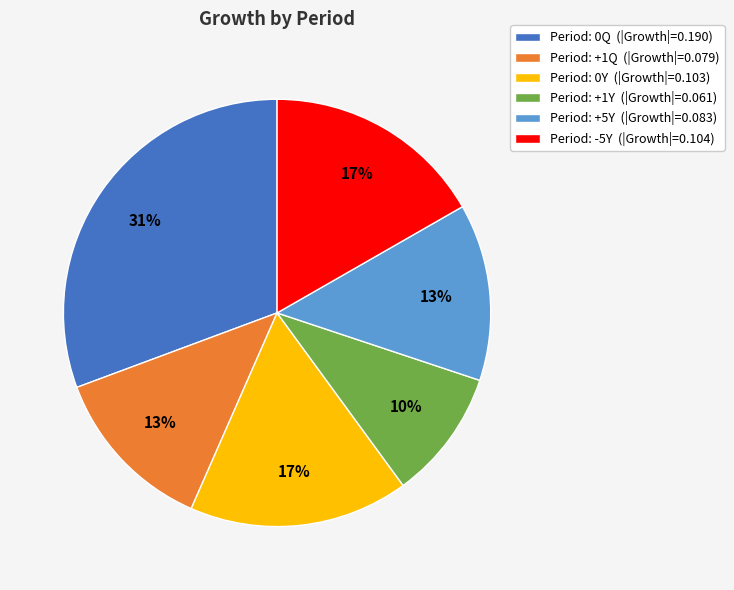

The Period: +1Y (|Growth|=0.061) slice represents 10% of the pie. True or false?

True